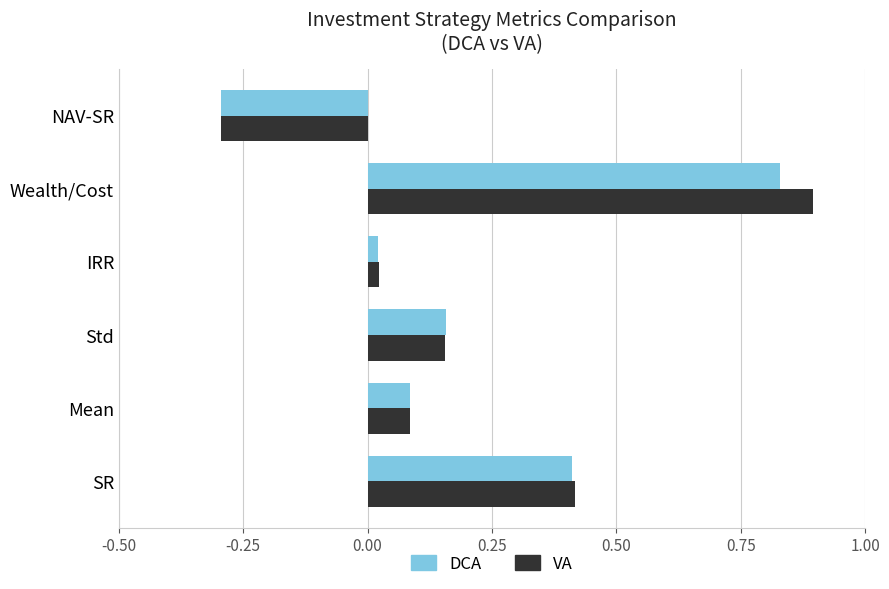

Is it true that DCA equals 0.4 at SR?

True